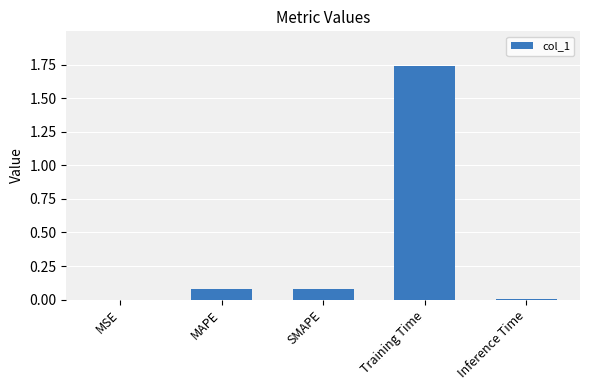

What is the sum of all values?

1.9